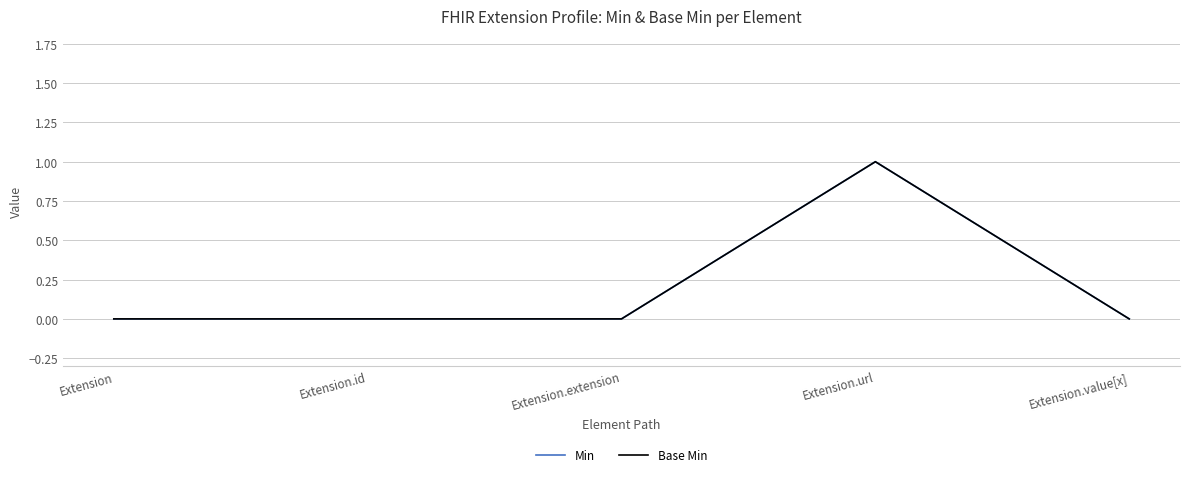

Does the chart have visible grid lines?

Yes